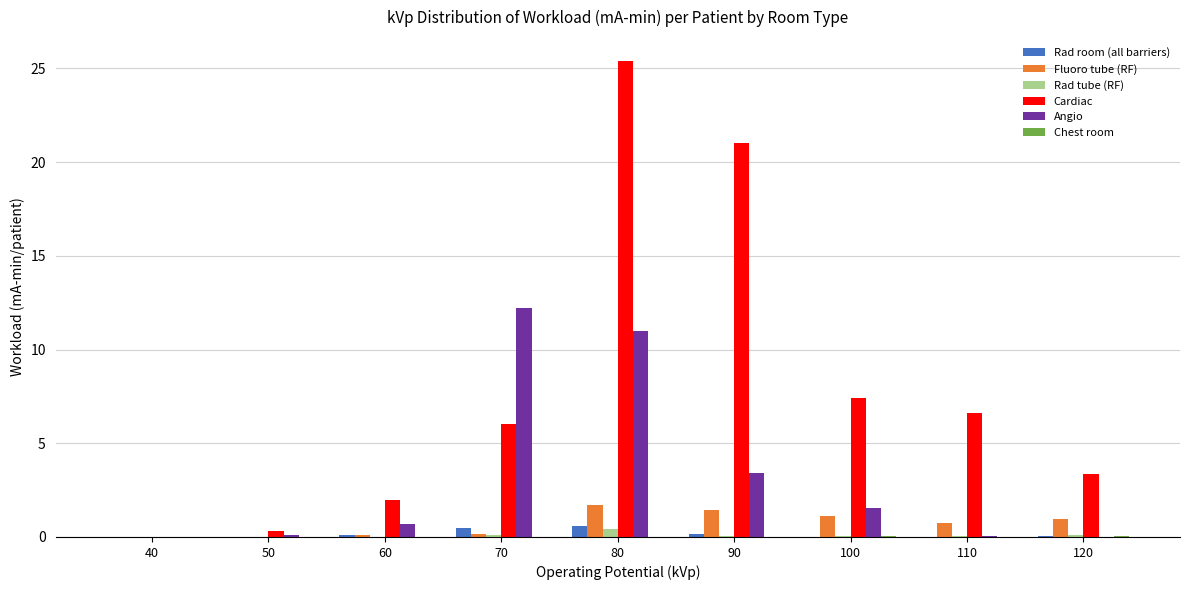

Are the bars grouped side by side (vs. stacked)?

Yes